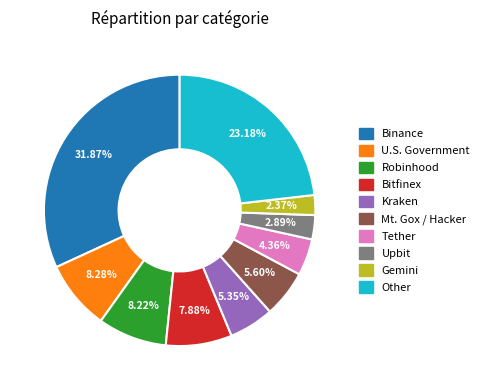

Which slice is the smallest?

Gemini